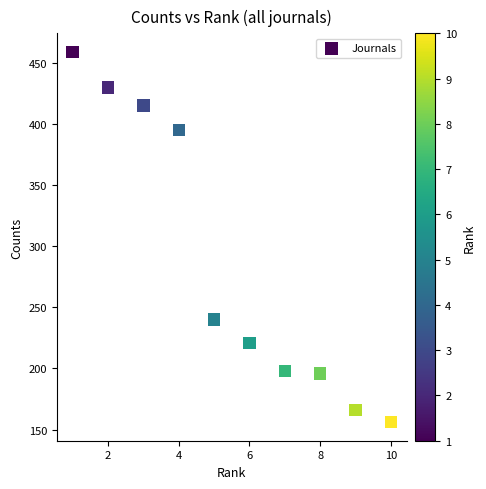

What is the average X value?

6